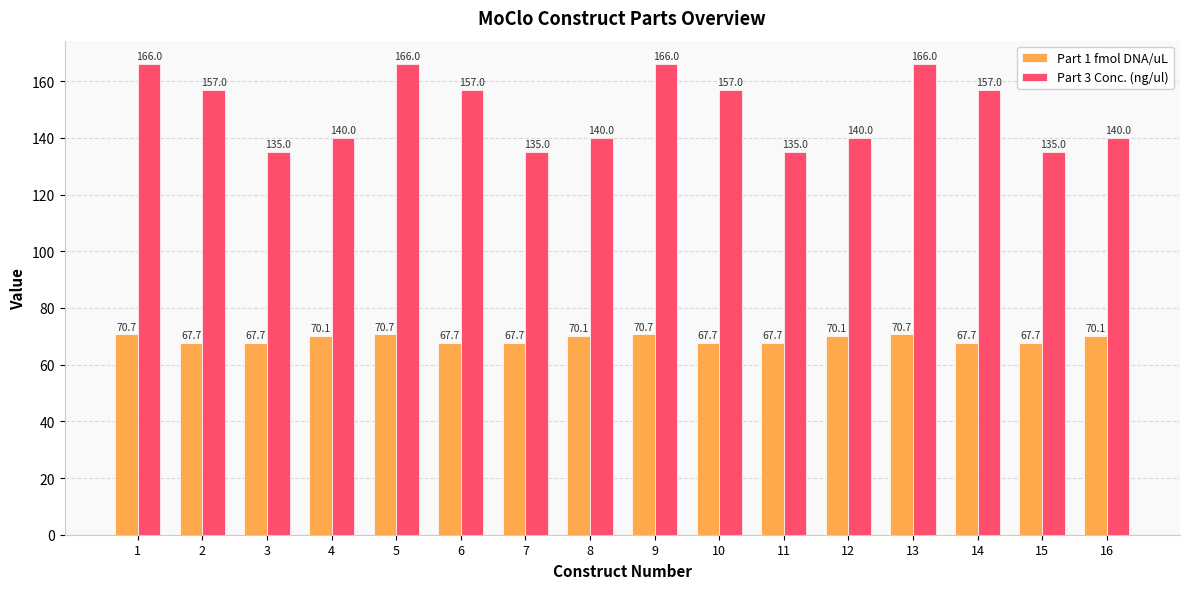

Reading right to left, what are all the values shown in this chart?

Part 1 fmol DNA/uL: 70.1	67.7	67.7	70.7	70.1	67.7	67.7	70.7	70.1	67.7	67.7	70.7	70.1	67.7	67.7	70.7
Part 3 Conc. (ng/ul): 140.0	135.0	157.0	166.0	140.0	135.0	157.0	166.0	140.0	135.0	157.0	166.0	140.0	135.0	157.0	166.0